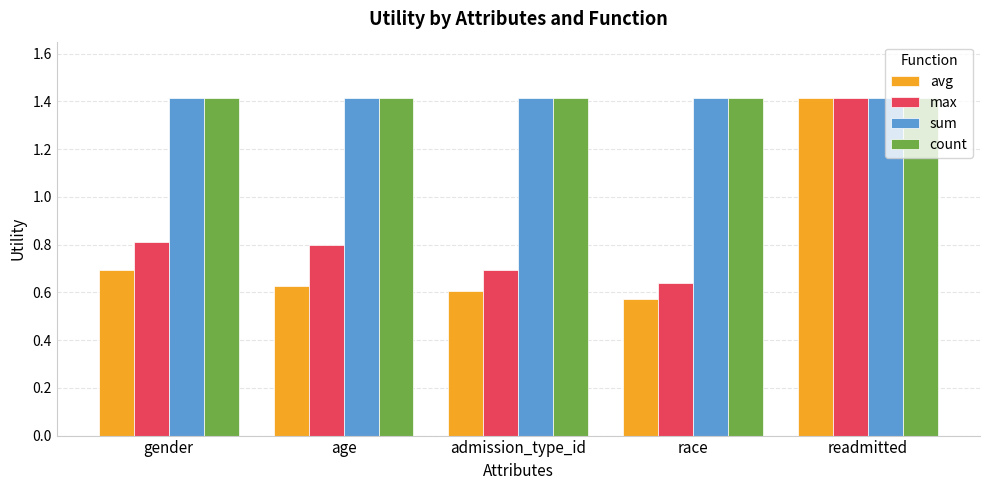

Which series has the largest range (max minus min)?

avg